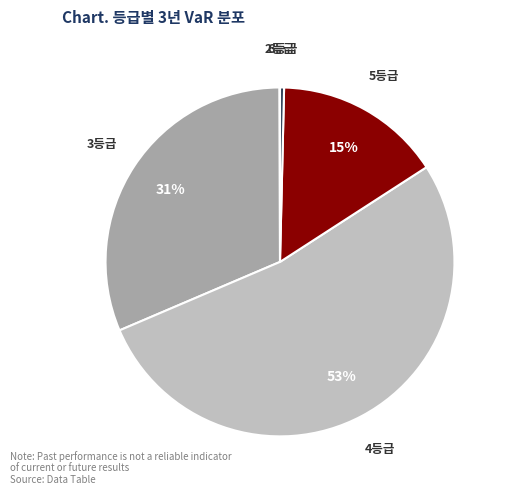

Rank the categories by value from lowest to highest.

1등급, 2등급, 6등급, 5등급, 3등급, 4등급